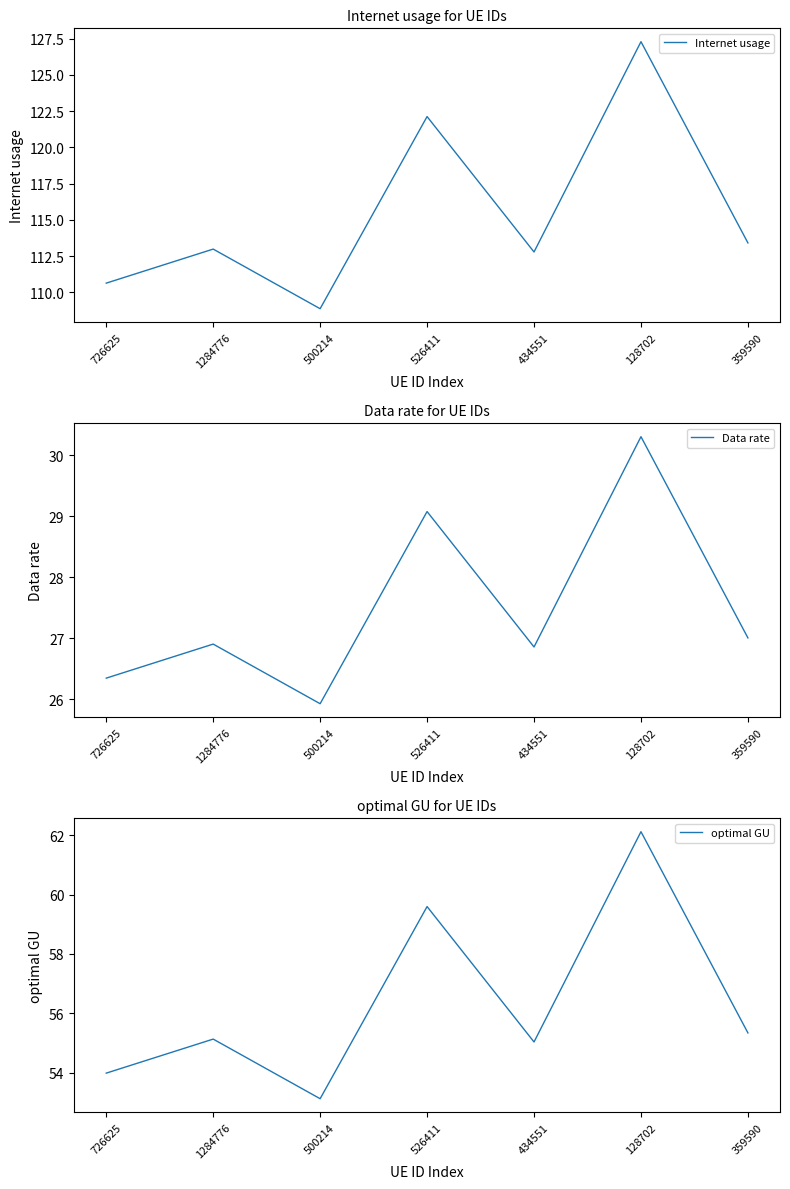

At which category is the sum across all series the highest?

128702